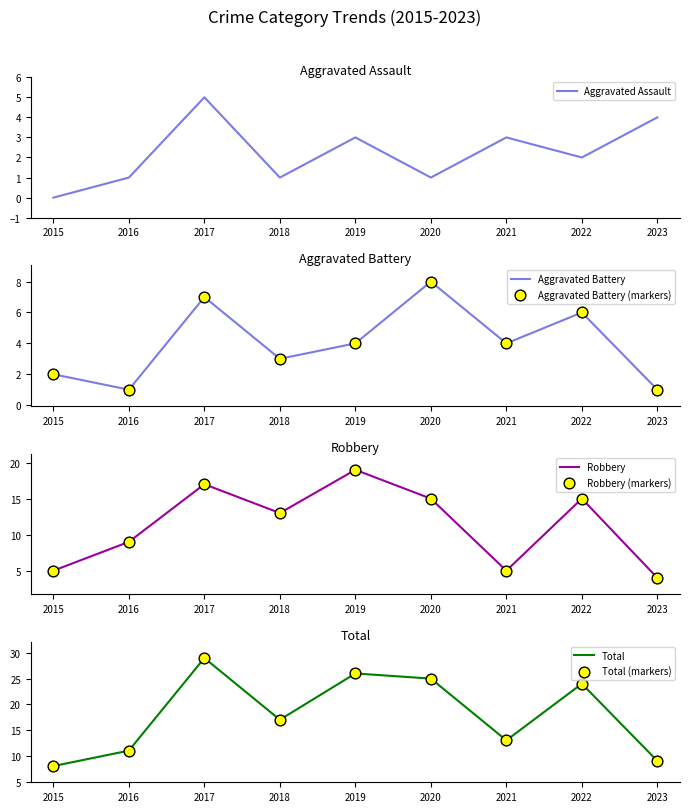

At which category is the sum across all series the highest?

2017